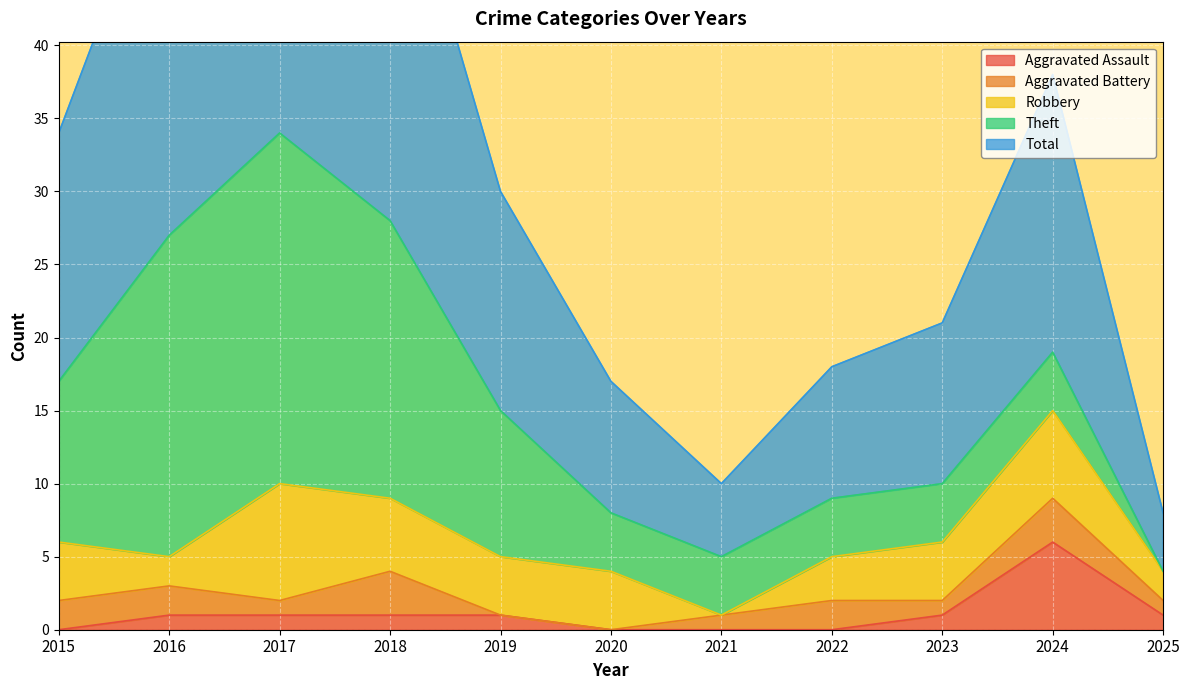

What is the difference between the highest and lowest values at 2025?

4